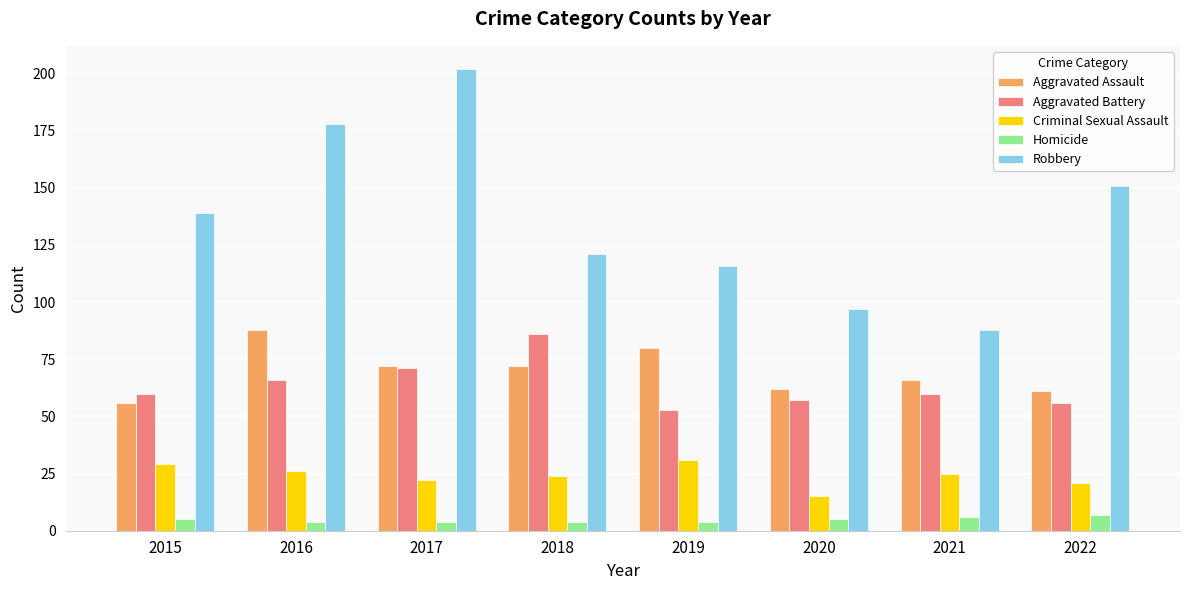

At which category is the sum across all series the highest?

2017